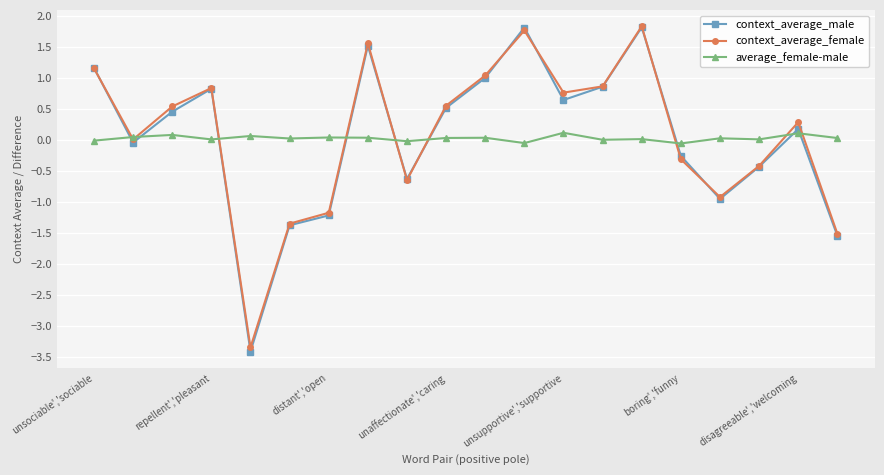

Which series has the widest spread of values?

context_average_male